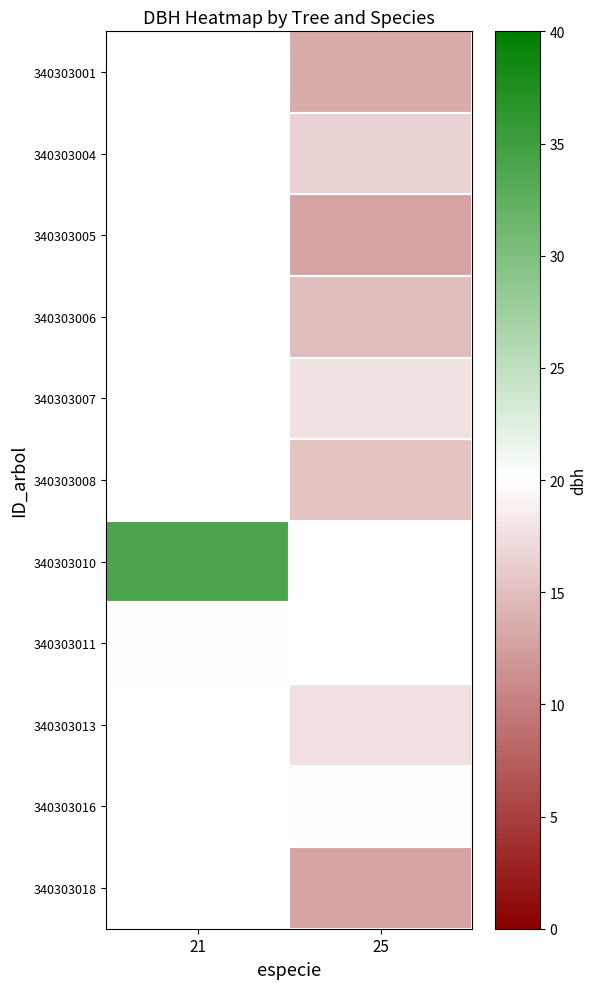

The value of 340303011 at 21 is 20.2. True or false?

True